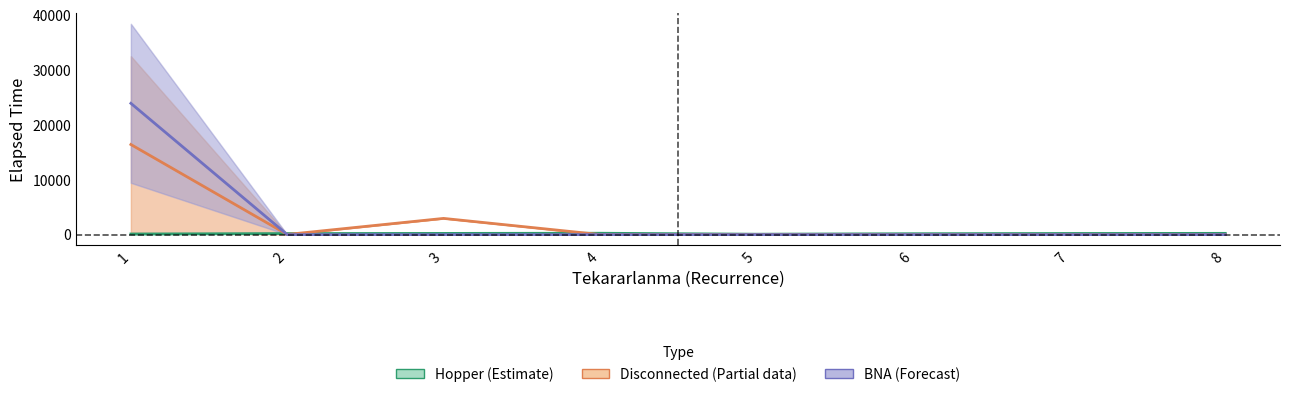

What is the difference between the maximum and second lowest values in the Hopper (Estimate) series?

137.5